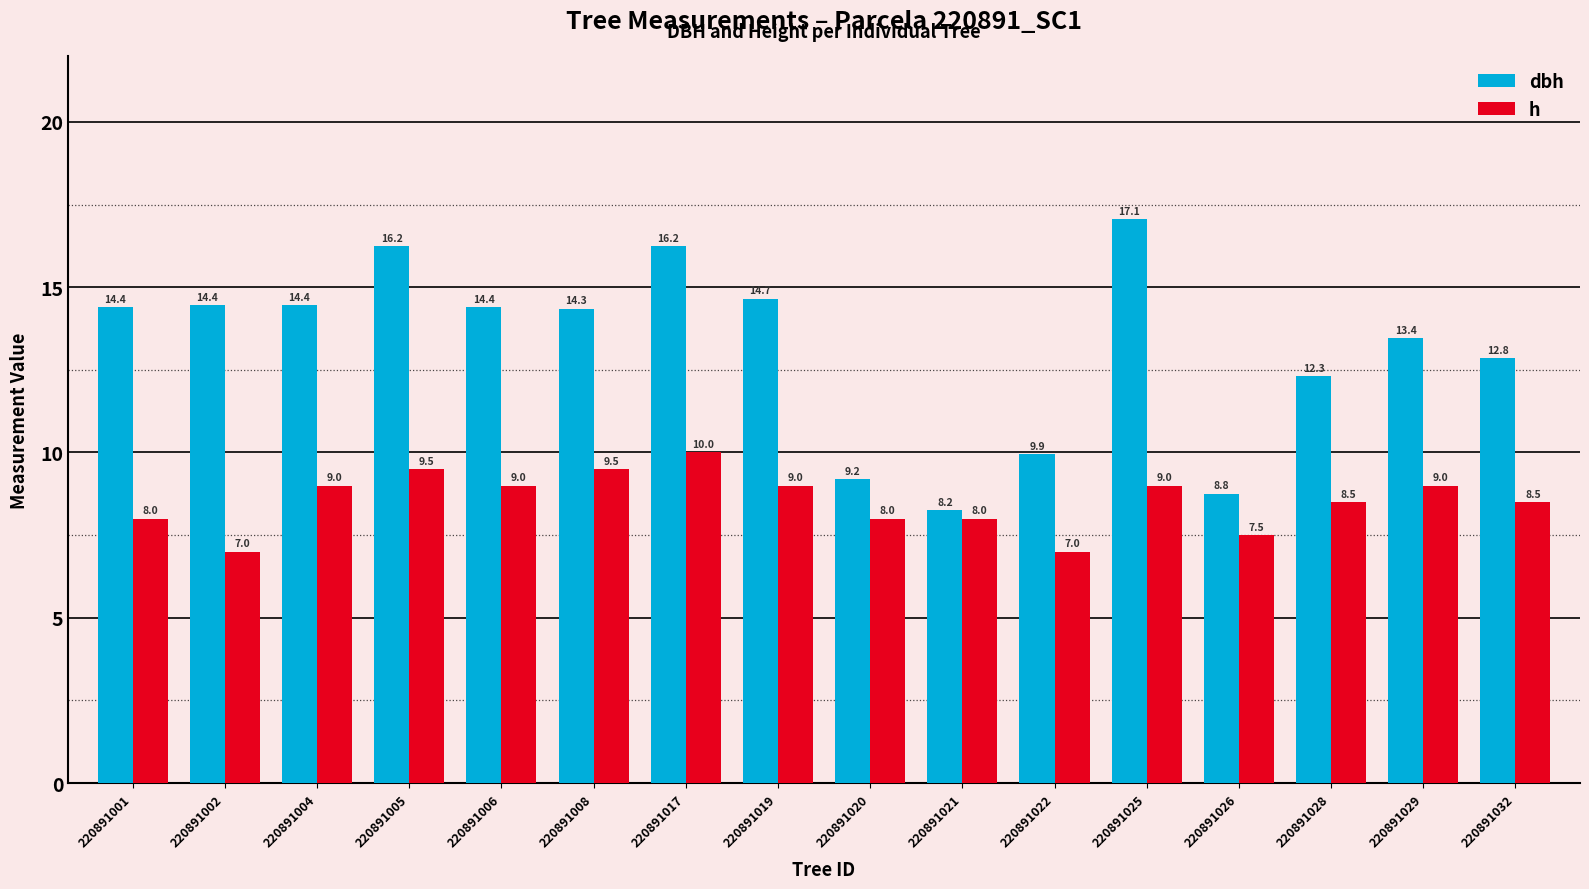

List the series in order of their overall mean, lowest first.

h, dbh